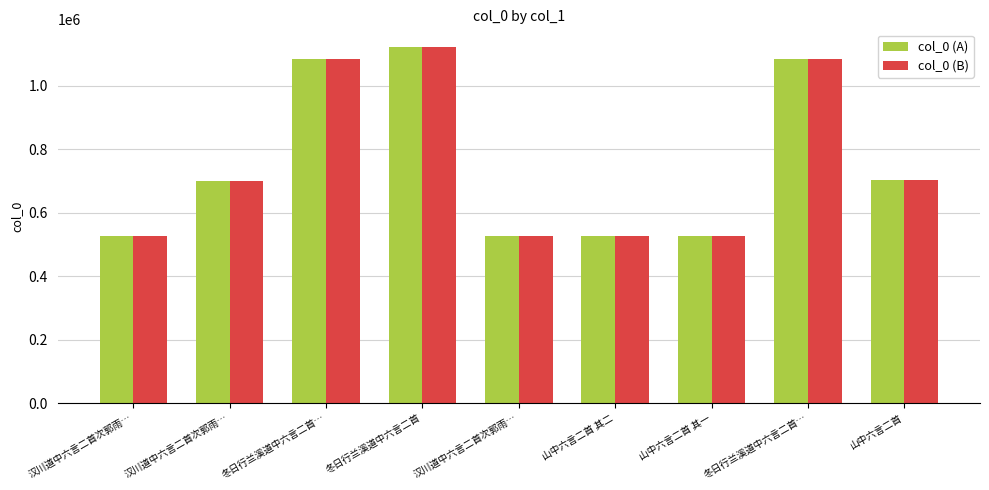

Reading right to left, list all the values displayed in this chart.

col_0 (A): 704301	1083595	526970	526971	525607	1121973	1083594	700585	525606
col_0 (B): 704301	1083595	526970	526971	525607	1121973	1083594	700585	525606